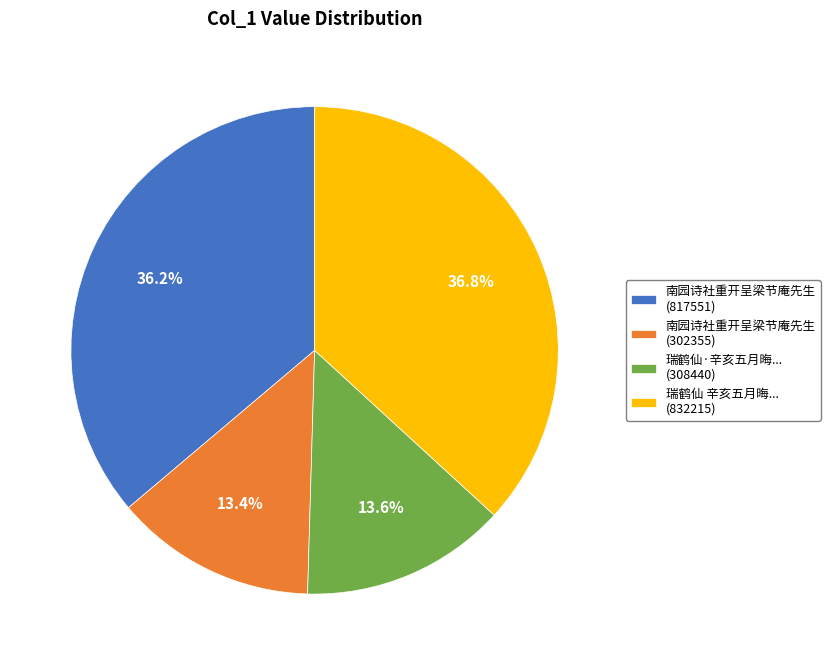

Which slice is the largest?

瑞鹤仙 辛亥五月晦... (832215)